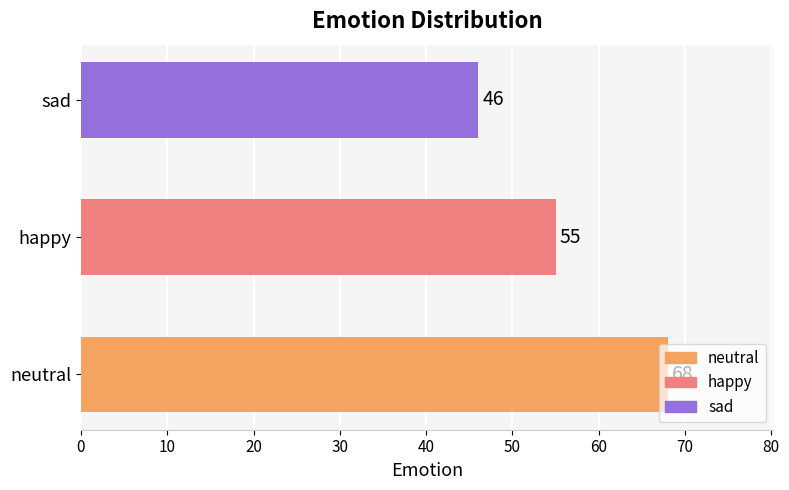

True or false: the data shows 75 at happy.

False